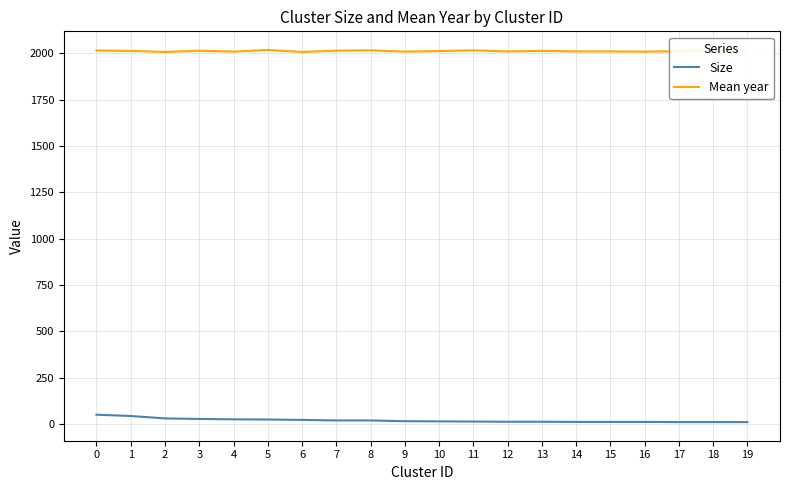

Which series has the largest total across all categories?

Mean year